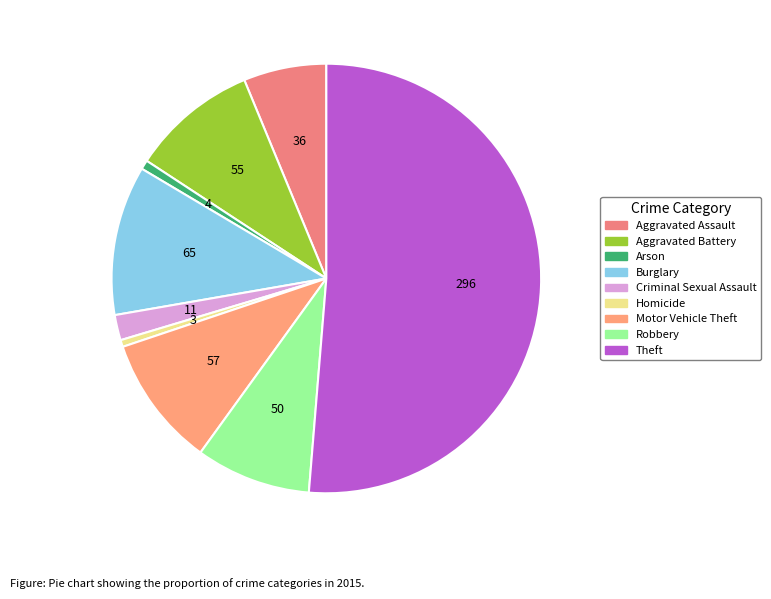

Count the number of slices in the pie.

9